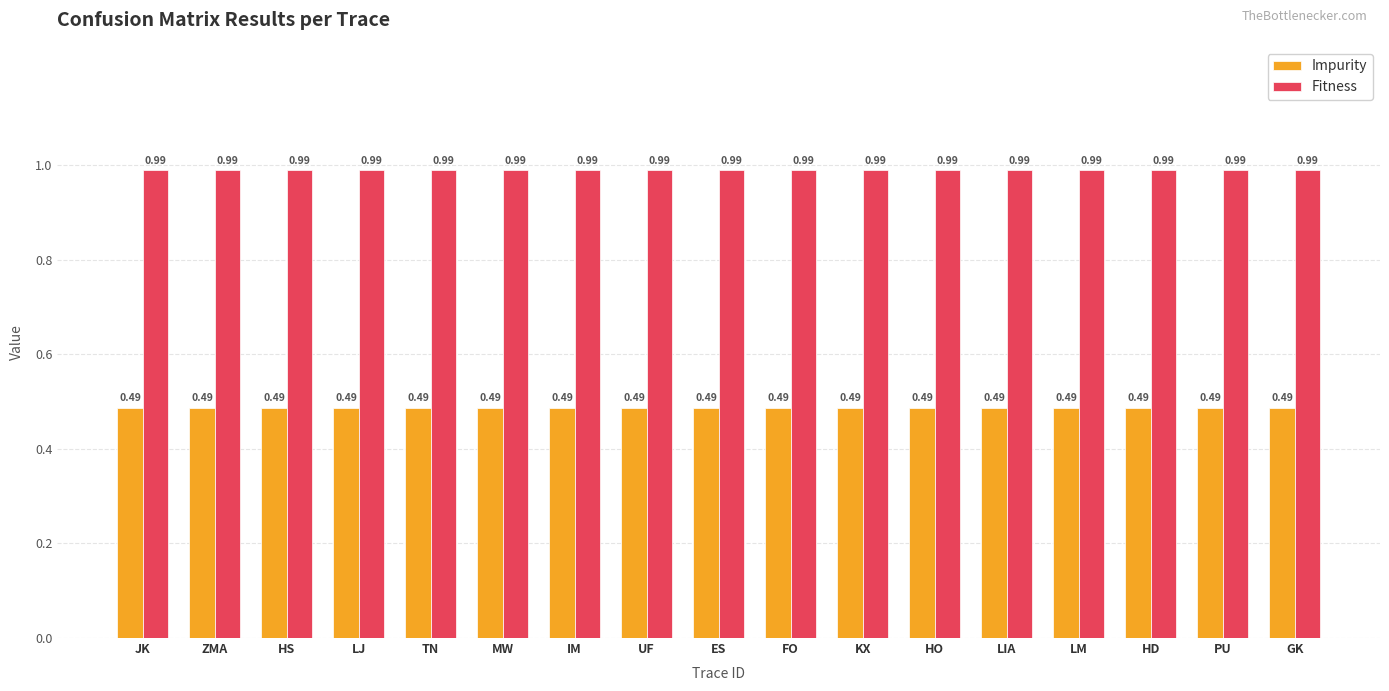

Are the bars grouped side by side (vs. stacked)?

Yes